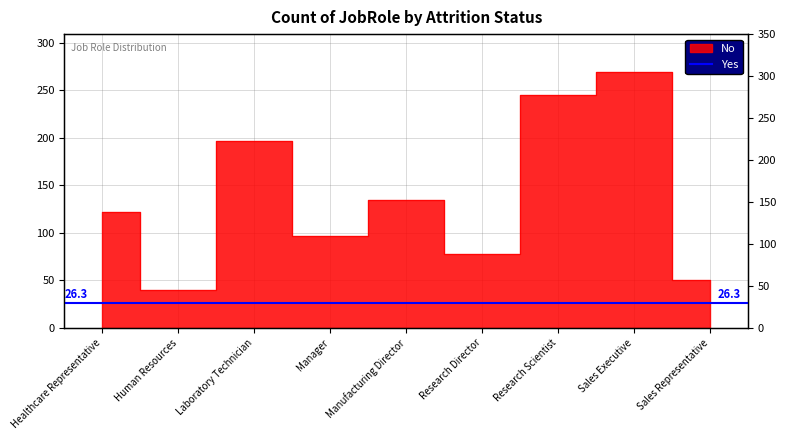

How many points are higher than both their immediate neighbors (excluding endpoints)?

3